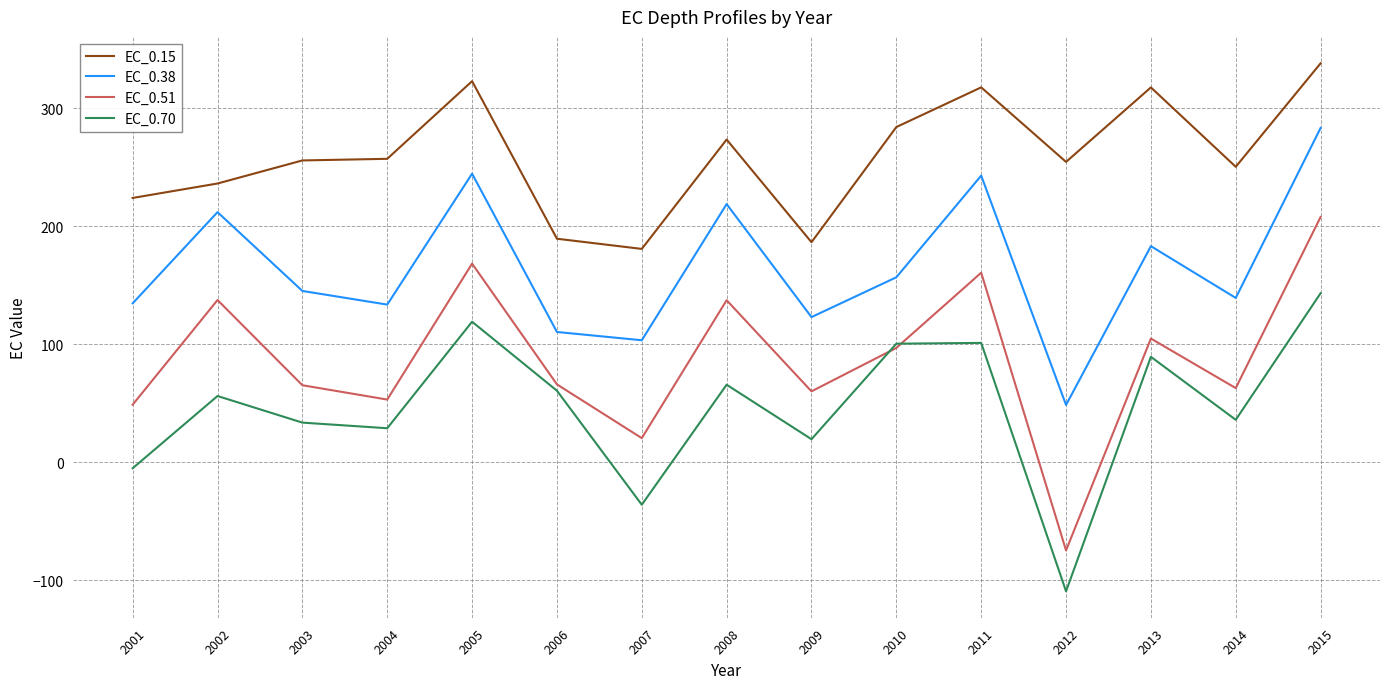

List the series in order of their overall mean, lowest first.

EC_0.70, EC_0.51, EC_0.38, EC_0.15